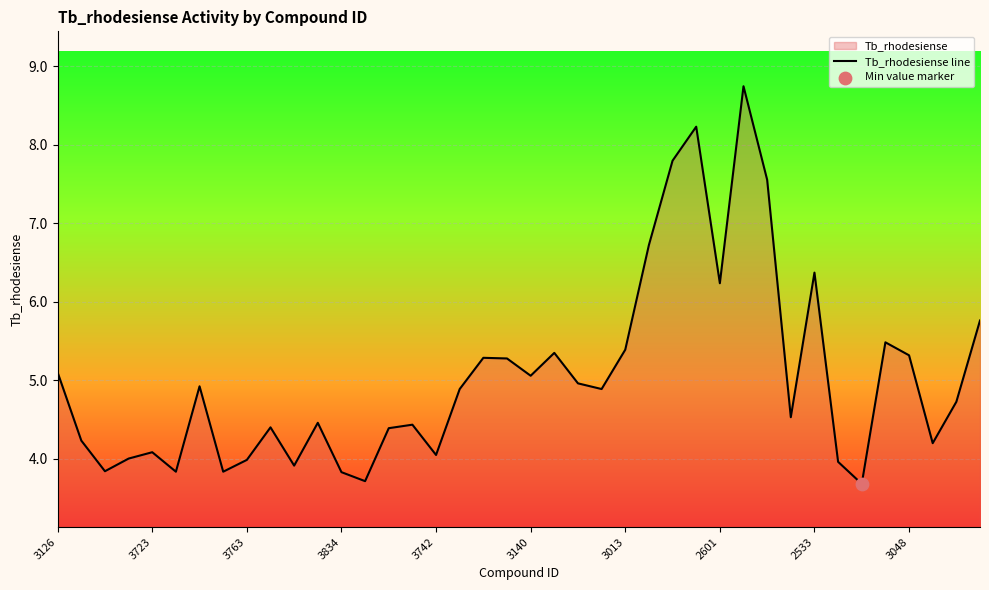

What is the maximum value shown in the chart?

8.7